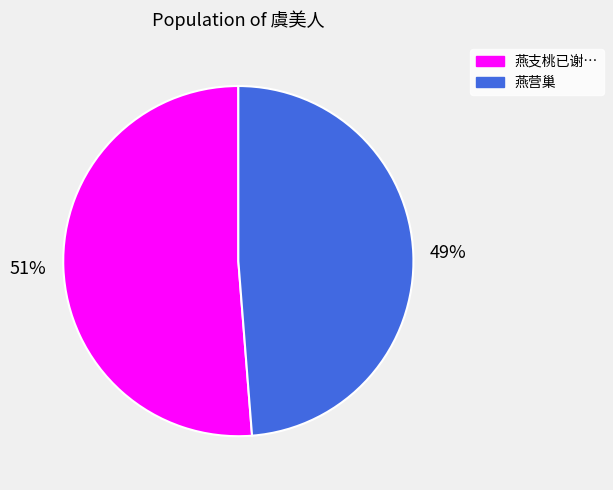

Rank the categories by value from highest to lowest.

燕支桃已谢…, 燕营巢